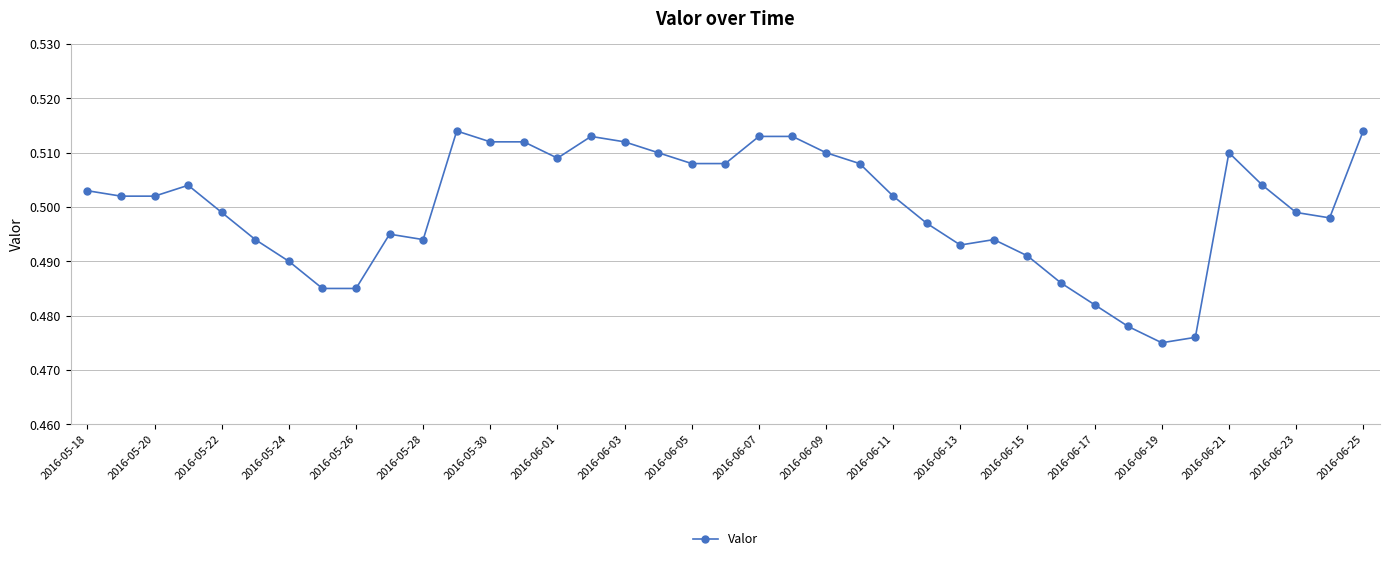

Count the values in the range 0 to 1.

39